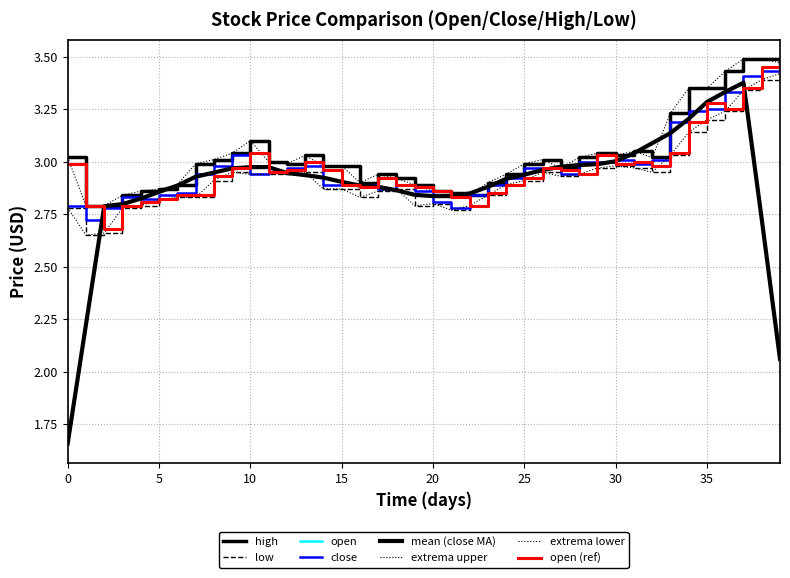

What is the sum of all low values?

117.3